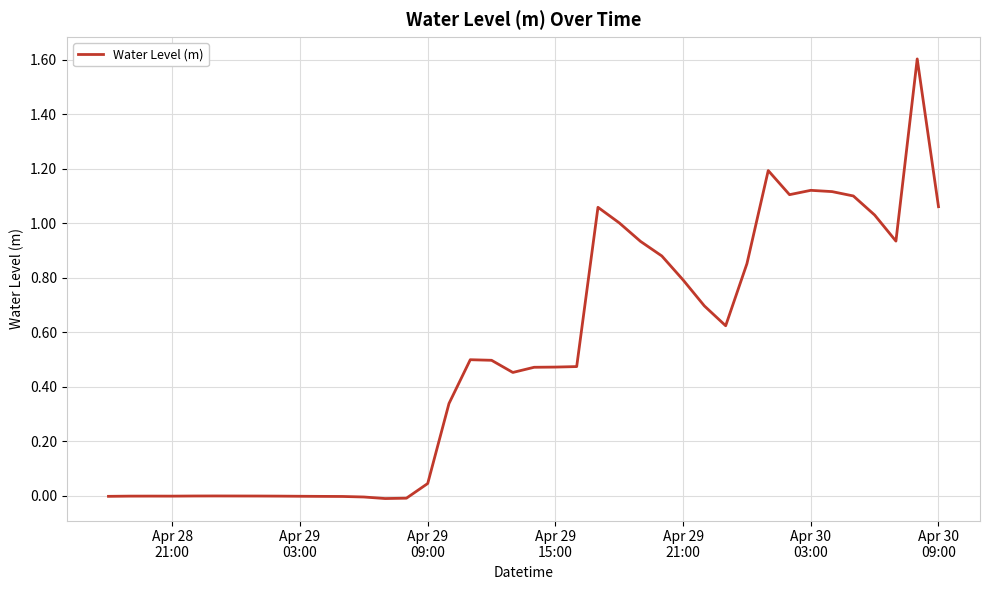

What is the difference between the maximum and minimum values?

1.6